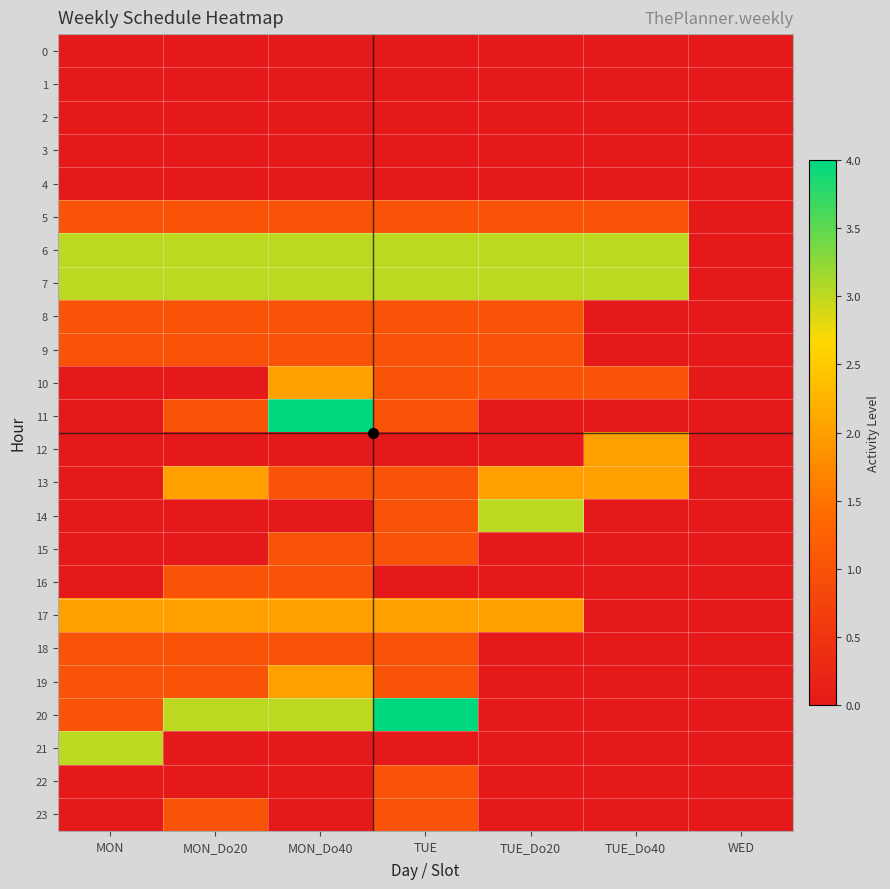

Which series has the largest total across all categories?

6